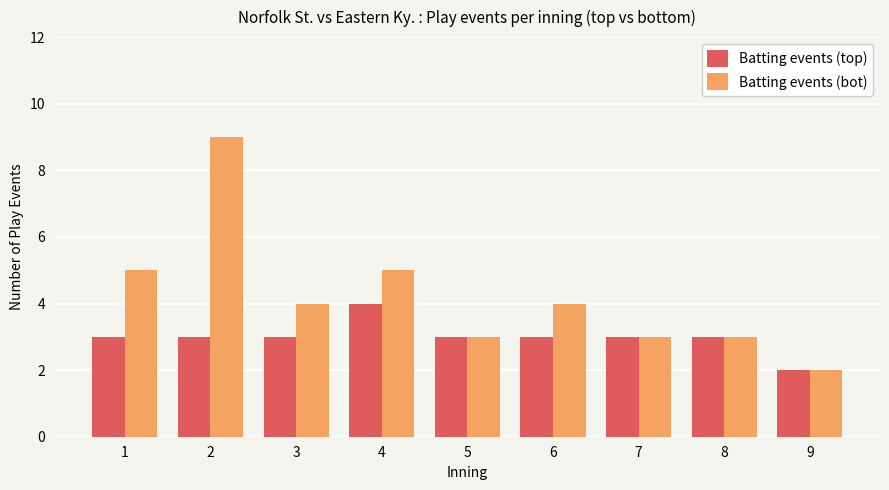

Which series has the largest total across all categories?

Batting events (bot)